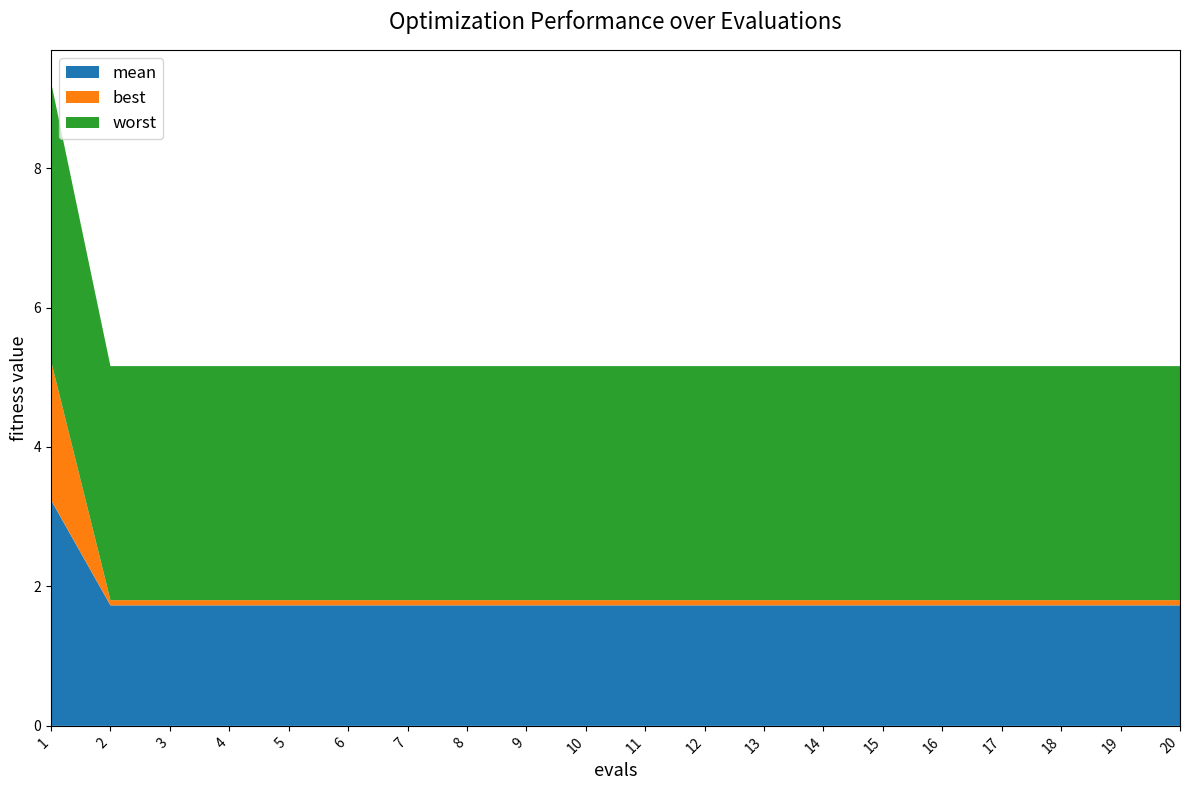

Reading right to left, transcribe all the data shown in this chart.

mean: 1.7	1.7	1.7	1.7	1.7	1.7	1.7	1.7	1.7	1.7	1.7	1.7	1.7	1.7	1.7	1.7	1.7	1.7	1.7	3.2
best: 0.1	0.1	0.1	0.1	0.1	0.1	0.1	0.1	0.1	0.1	0.1	0.1	0.1	0.1	0.1	0.1	0.1	0.1	0.1	2.0
worst: 3.4	3.4	3.4	3.4	3.4	3.4	3.4	3.4	3.4	3.4	3.4	3.4	3.4	3.4	3.4	3.4	3.4	3.4	3.4	4.0